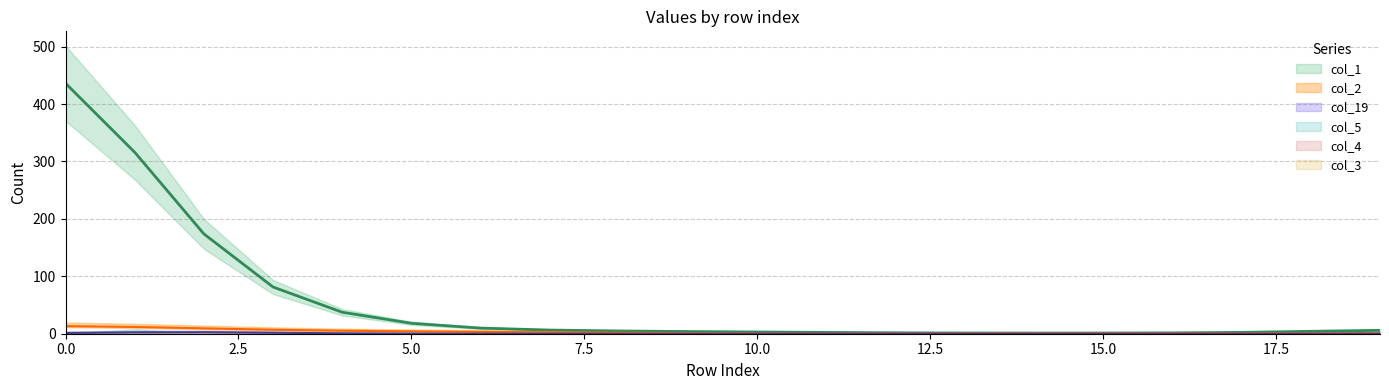

Which has a higher value, 12 or 15?

15